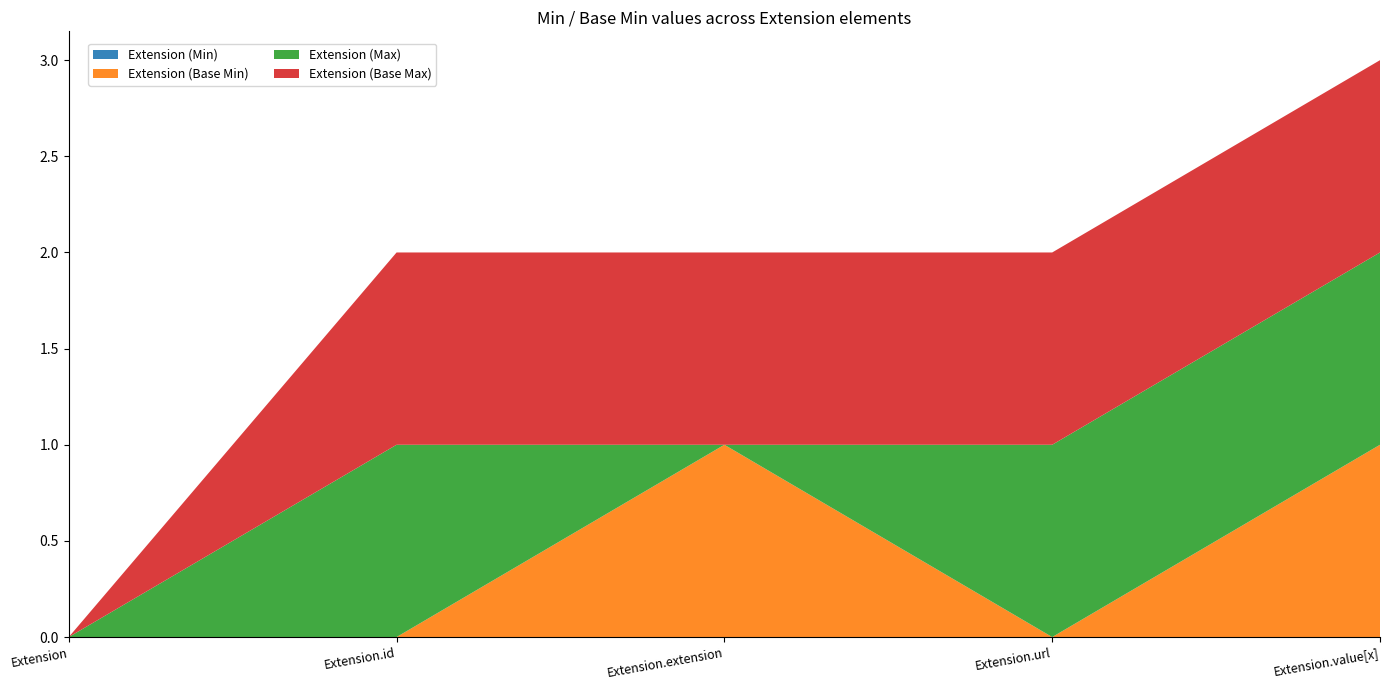

Reading left to right, what are all the values shown in this chart?

Extension (Min): Extension=0	Extension.id=0	Extension.extension=0	Extension.url=0	Extension.value[x]=0
Extension (Base Min): Extension=0	Extension.id=0	Extension.extension=1	Extension.url=0	Extension.value[x]=1
Extension (Max): Extension=0	Extension.id=1	Extension.extension=0	Extension.url=1	Extension.value[x]=1
Extension (Base Max): Extension=0	Extension.id=1	Extension.extension=1	Extension.url=1	Extension.value[x]=1